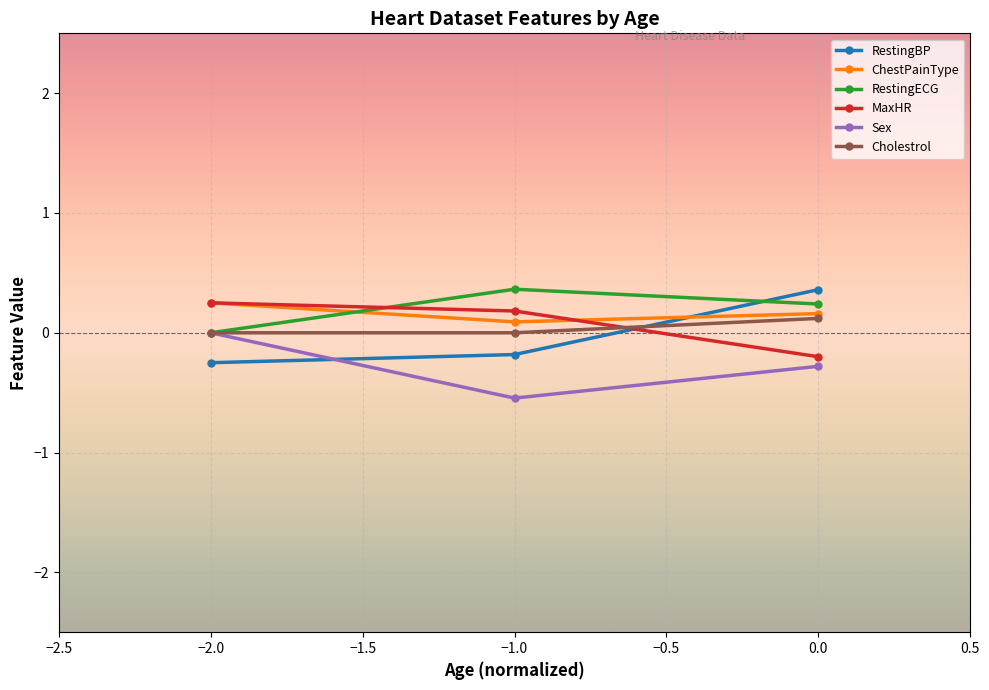

What is the minimum value for MaxHR?

-0.2